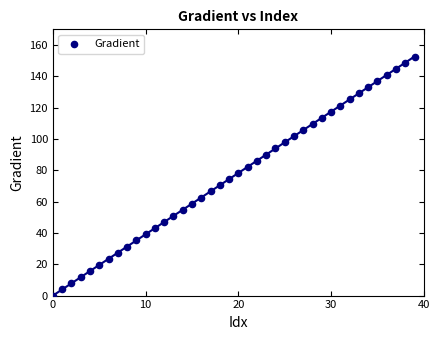

What is the range of Y values (max minus min)?

152.6